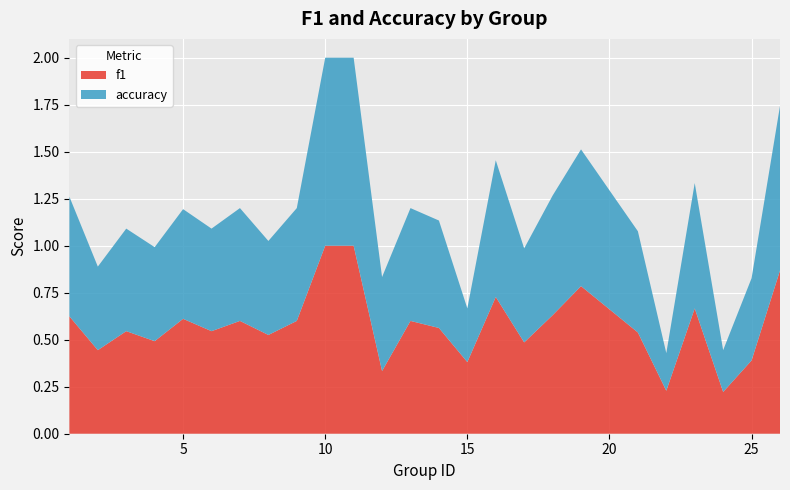

What is the highest value of the f1 series?

1.0